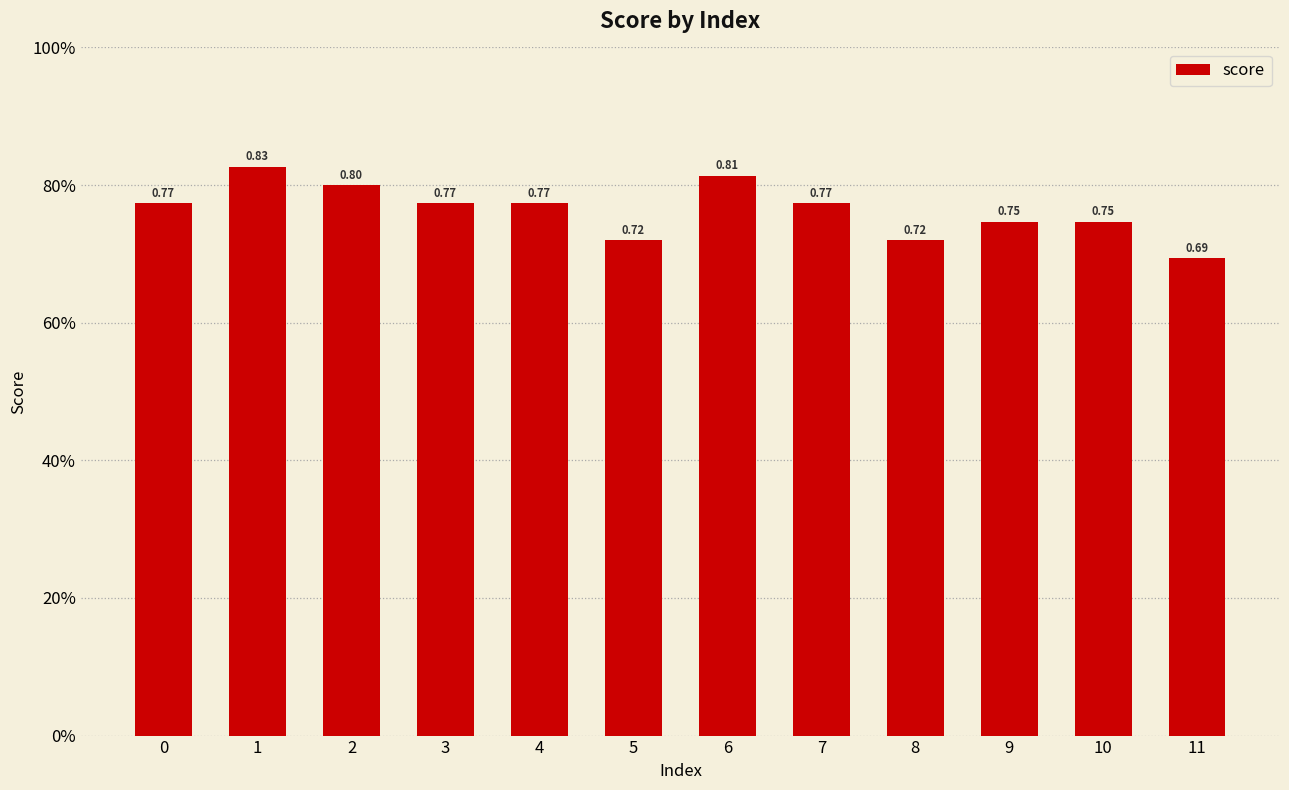

Count the values in the range 0 to 1.

12